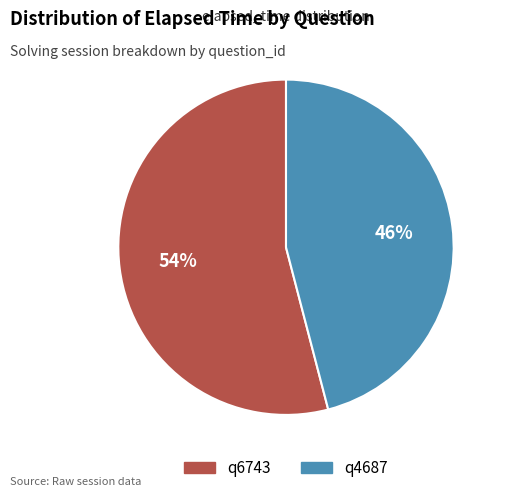

To the nearest percent, what percentage of the pie is q6743?

54%